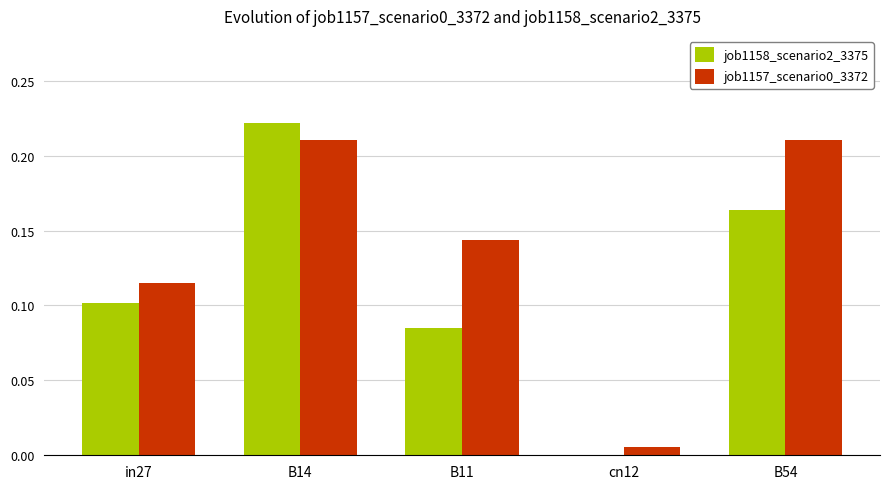

At which category is the sum across all series the highest?

B14